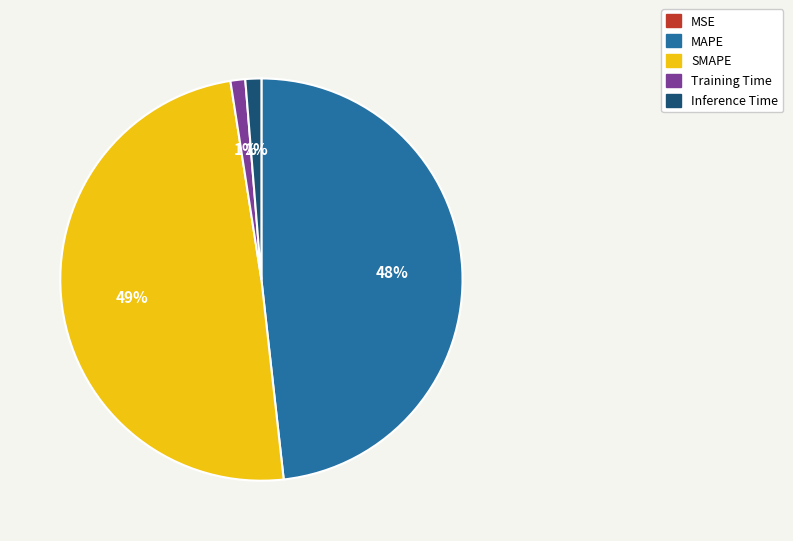

True or false: Inference Time accounts for 1% of the total.

True